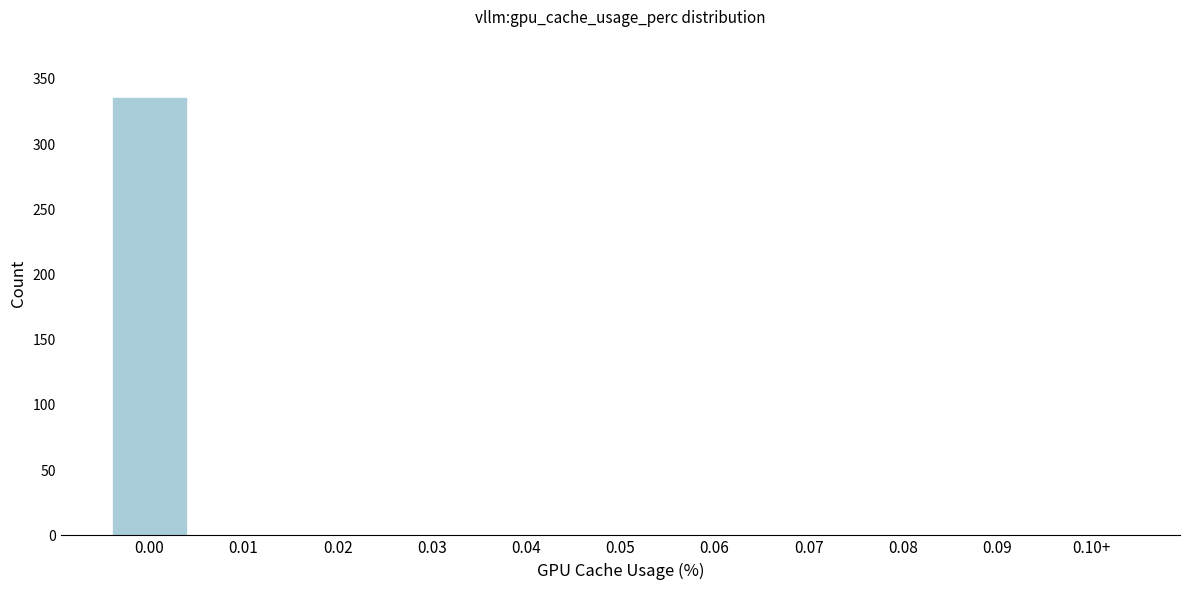

Reading left to right, list all the values displayed in this chart.

0.00=336	0.01=0	0.02=0	0.03=0	0.04=0	0.05=0	0.06=0	0.07=0	0.08=0	0.09=0	0.10+=0